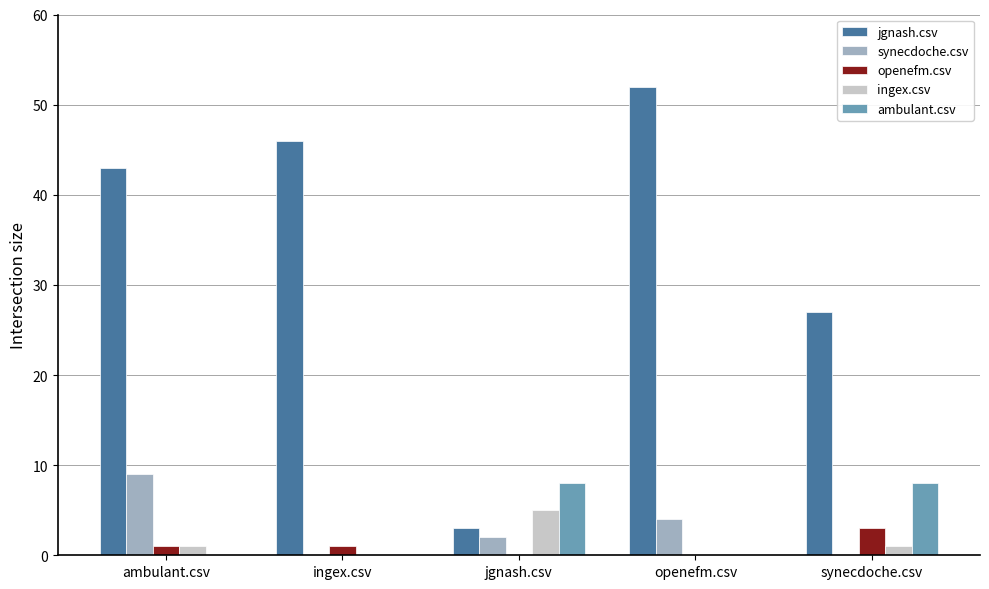

What is the maximum value shown in the chart?

52